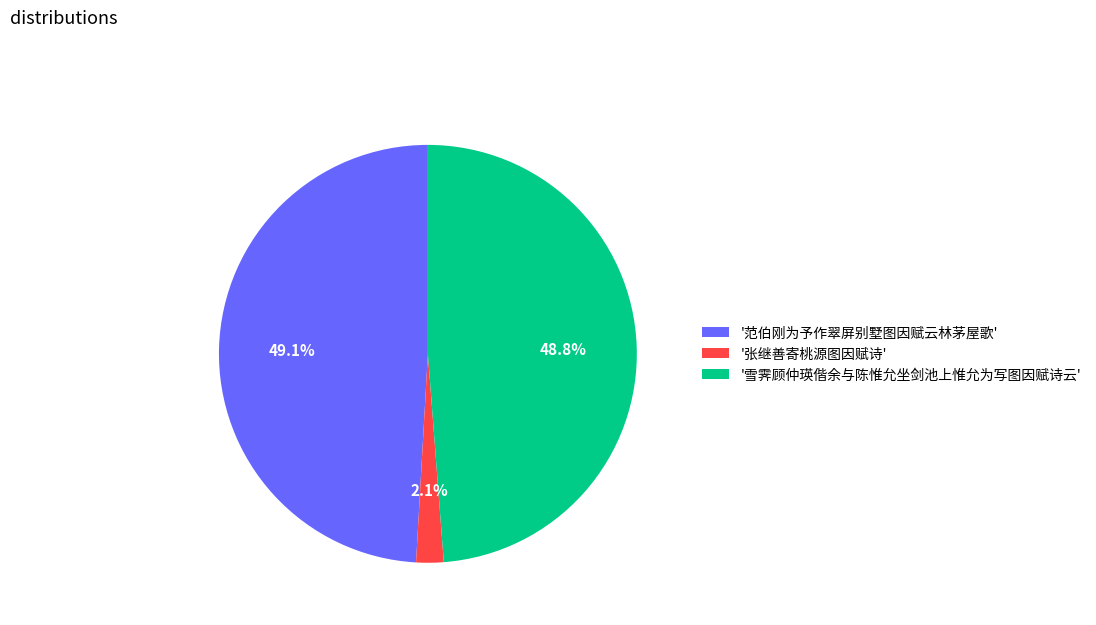

Count the number of slices in the pie.

3